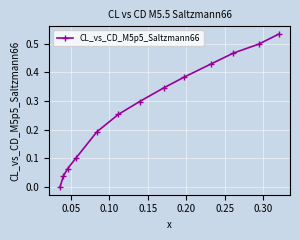

True or false: there are more than 0 points higher than both neighbors.

False